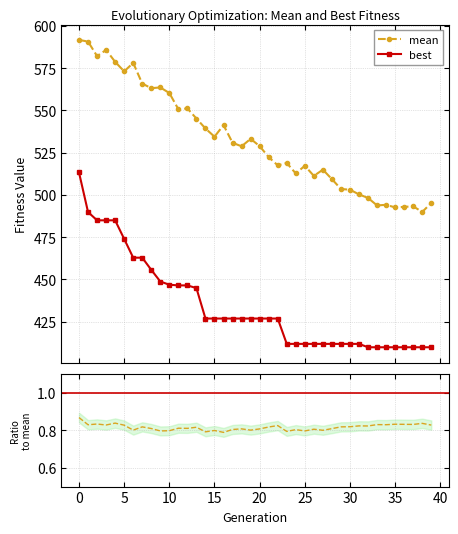

What is the greatest value displayed?

591.6